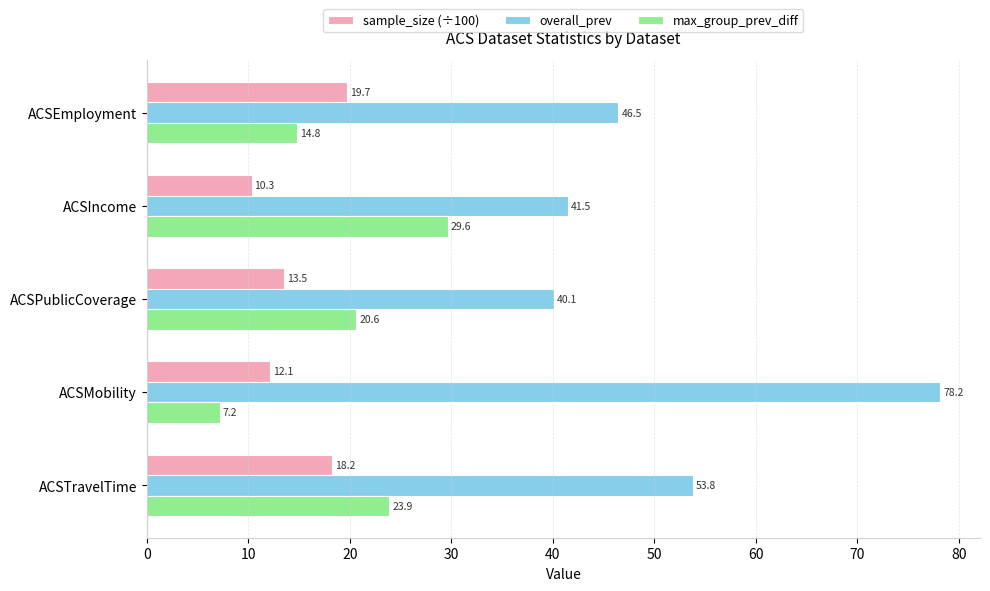

What is the difference between the second highest and second lowest values in the overall_prev series?

12.3